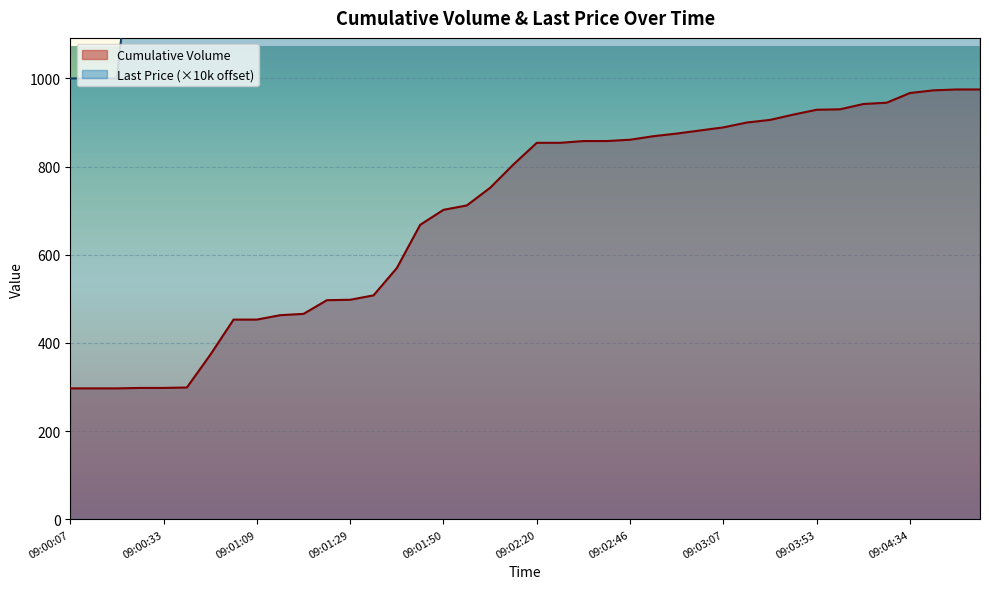

The value of Last Price at 09:02:41 is 572.5. True or false?

False